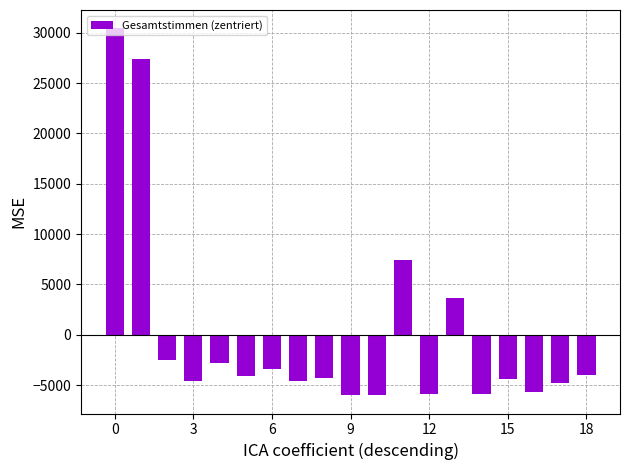

What is the difference between the second highest and minimum values?

33354.0